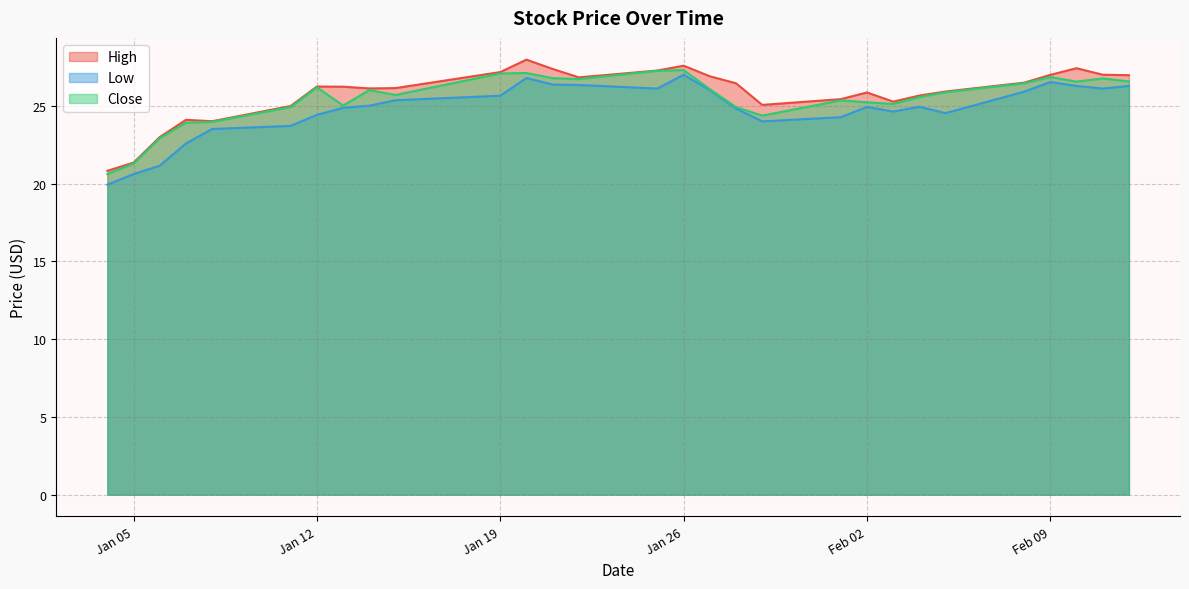

Which has a higher value, 2021-01-27 or 2021-02-10?

2021-02-10